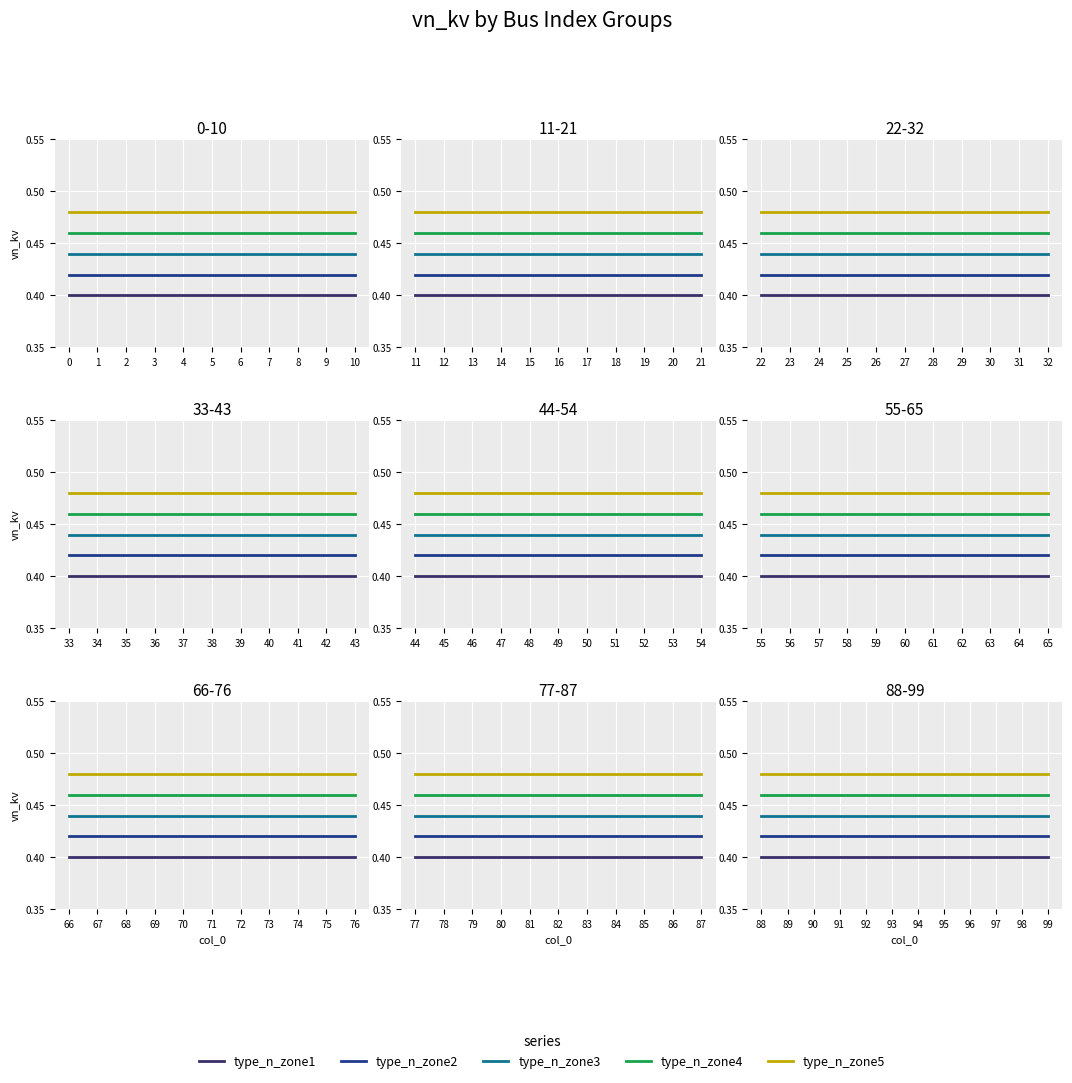

How many distinct data groups are displayed?

5